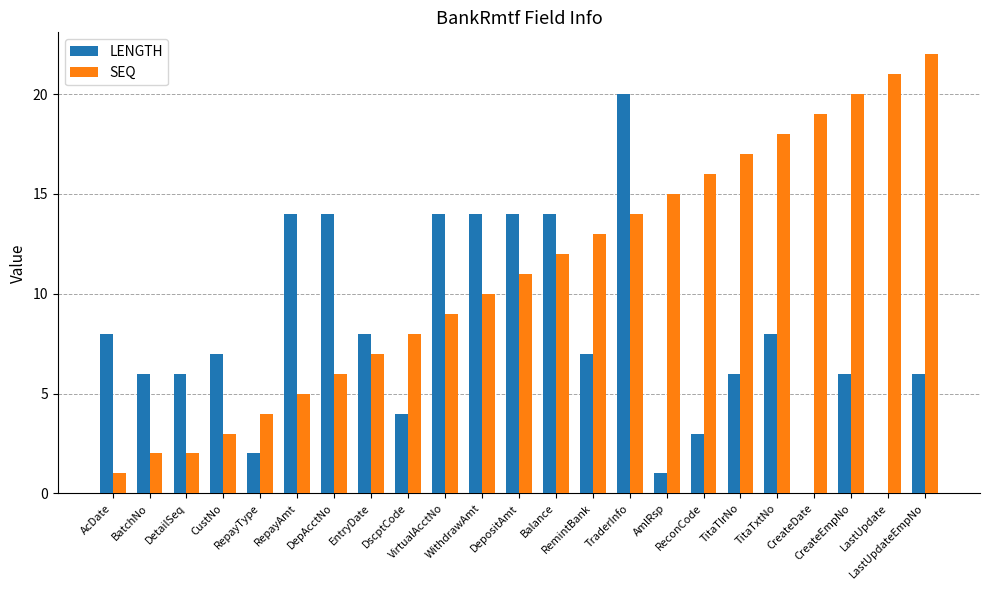

Reading right to left, list all the values displayed in this chart.

LENGTH: 6	0	6	0	8	6	3	1	20	7	14	14	14	14	4	8	14	14	2	7	6	6	8
SEQ: 22	21	20	19	18	17	16	15	14	13	12	11	10	9	8	7	6	5	4	3	2	2	1